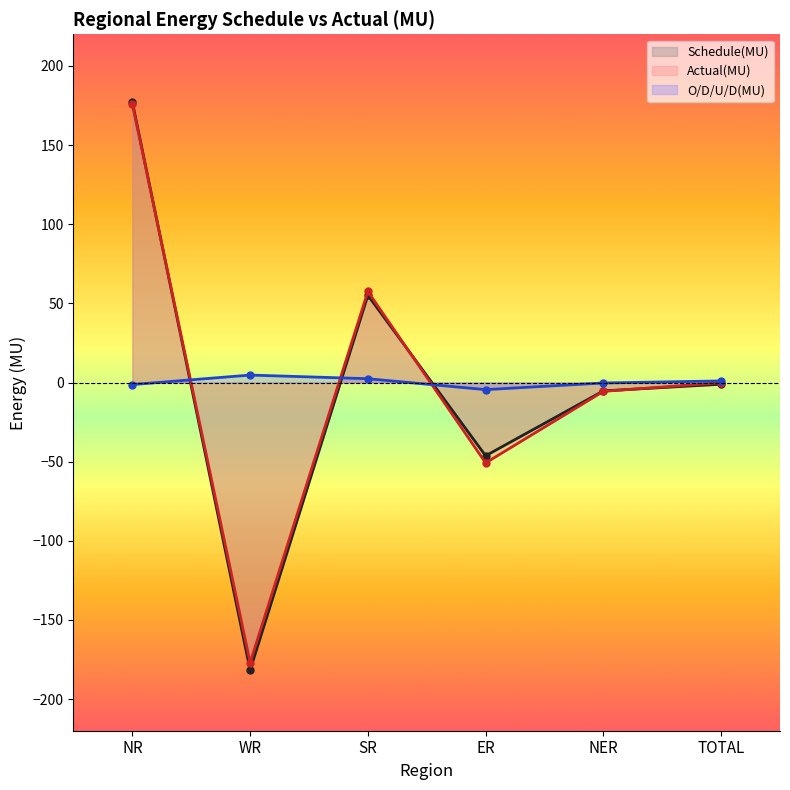

What is the sum of all Actual(MU) values?

-0.2